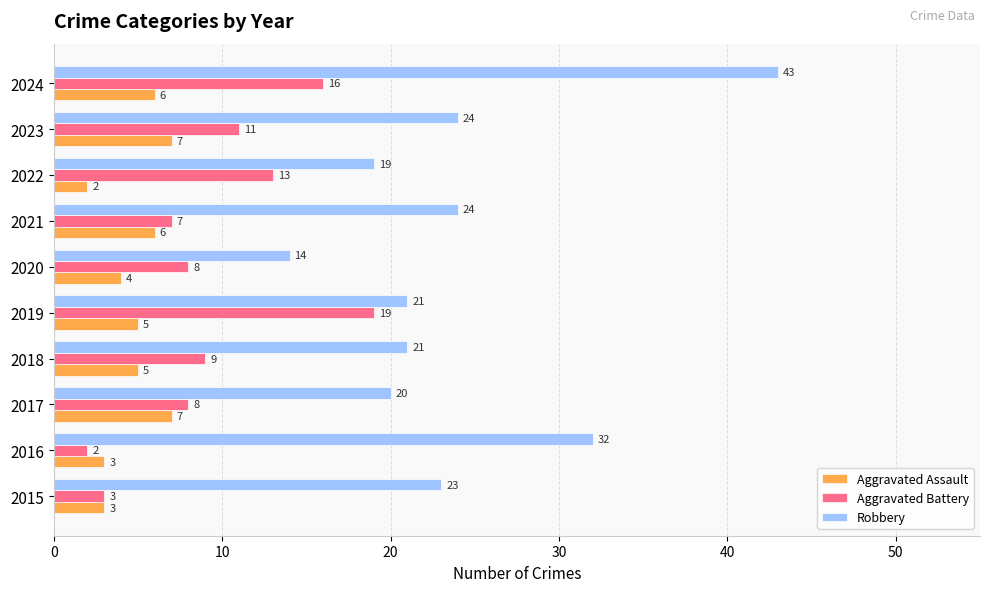

What is the sum of the Robbery values at 2024 and 2020?

57